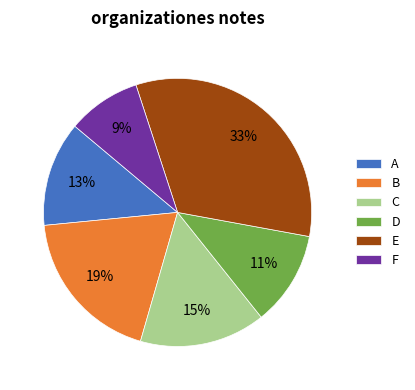

To the nearest percent, what percentage of the pie is A?

13%